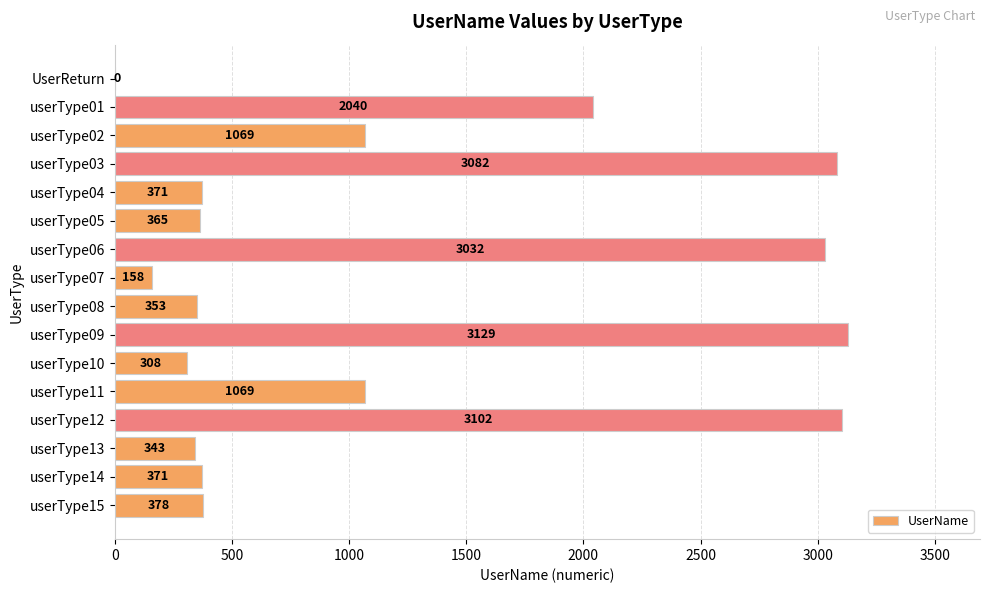

Where is the data nearest to the value 1564?

userType01